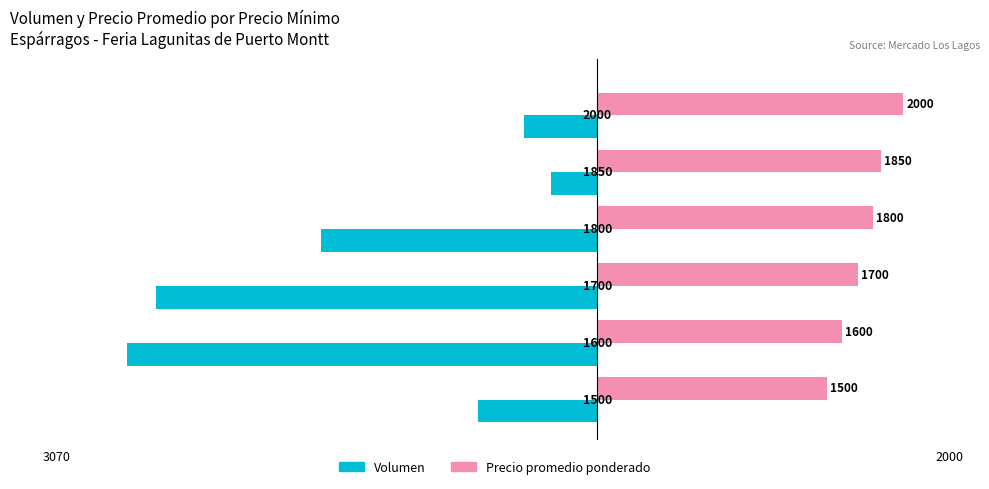

Rank the series by their maximum value, from lowest to highest.

Volumen, Precio promedio ponderado